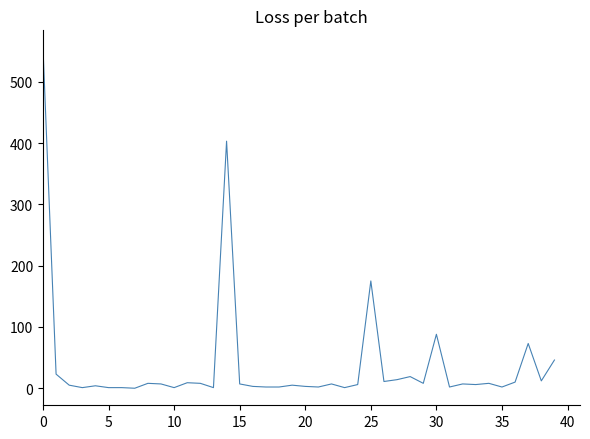

What is the maximum value shown in the chart?

556